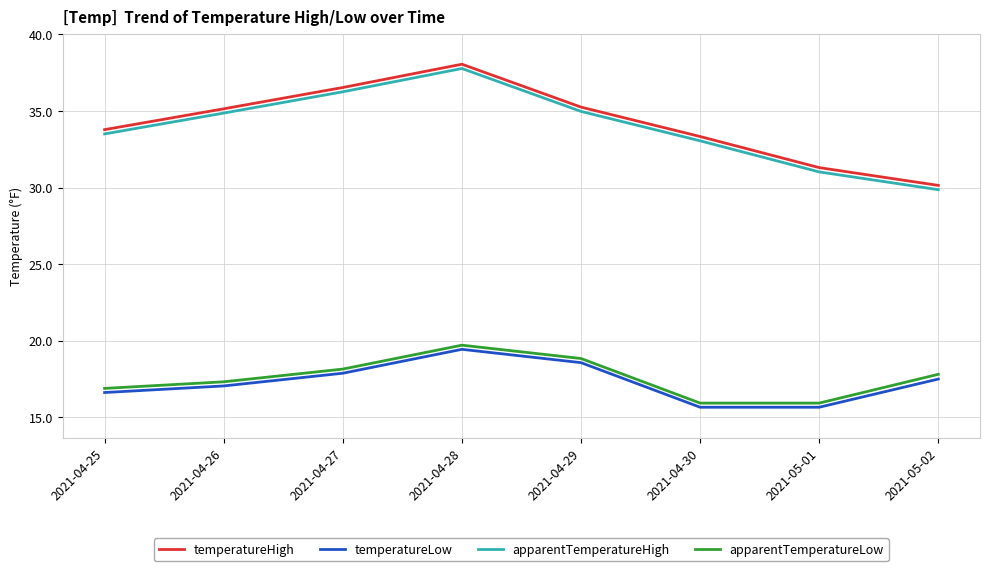

What is the total value across all series at 2021-04-30?

98.0